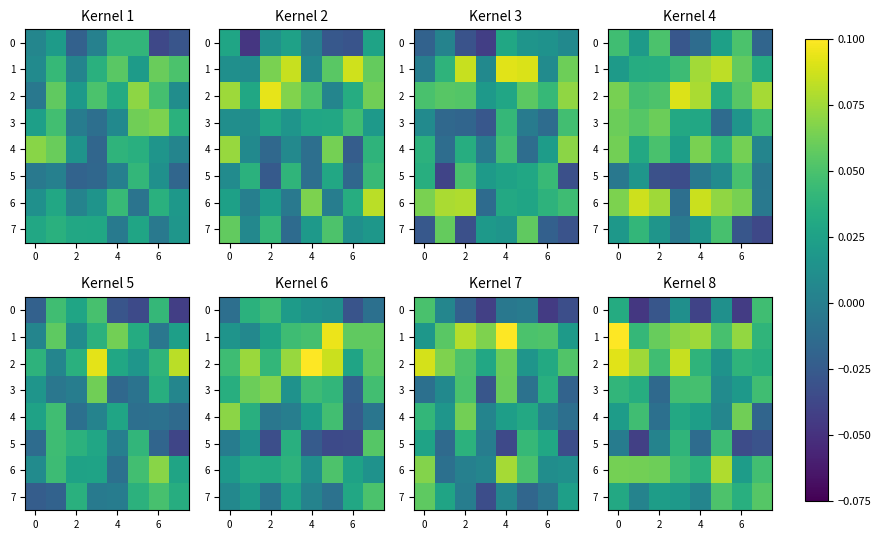

True or false: 3 has a value of -0.0 at 2.

True